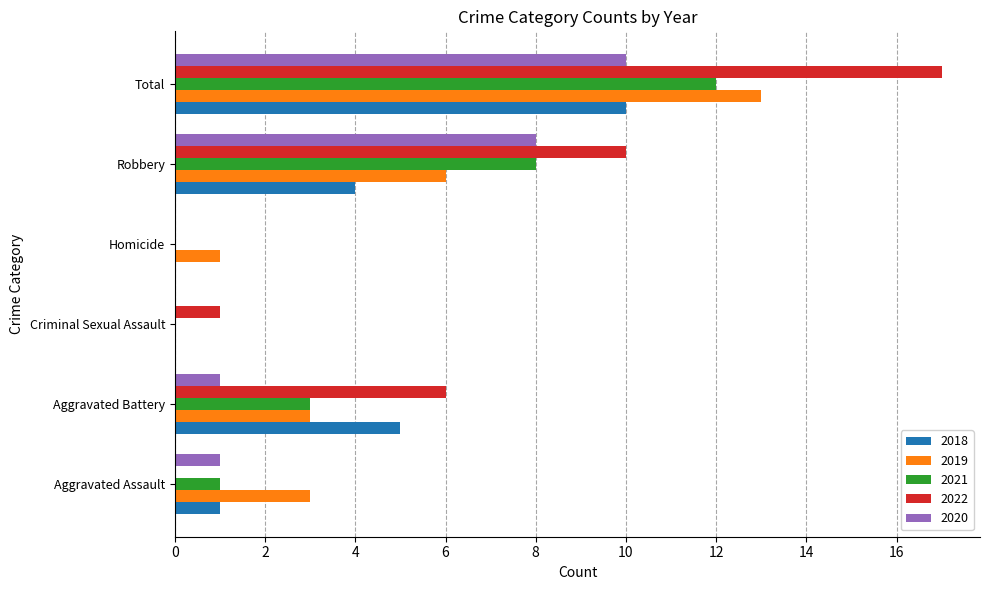

What is the greatest value displayed?

17